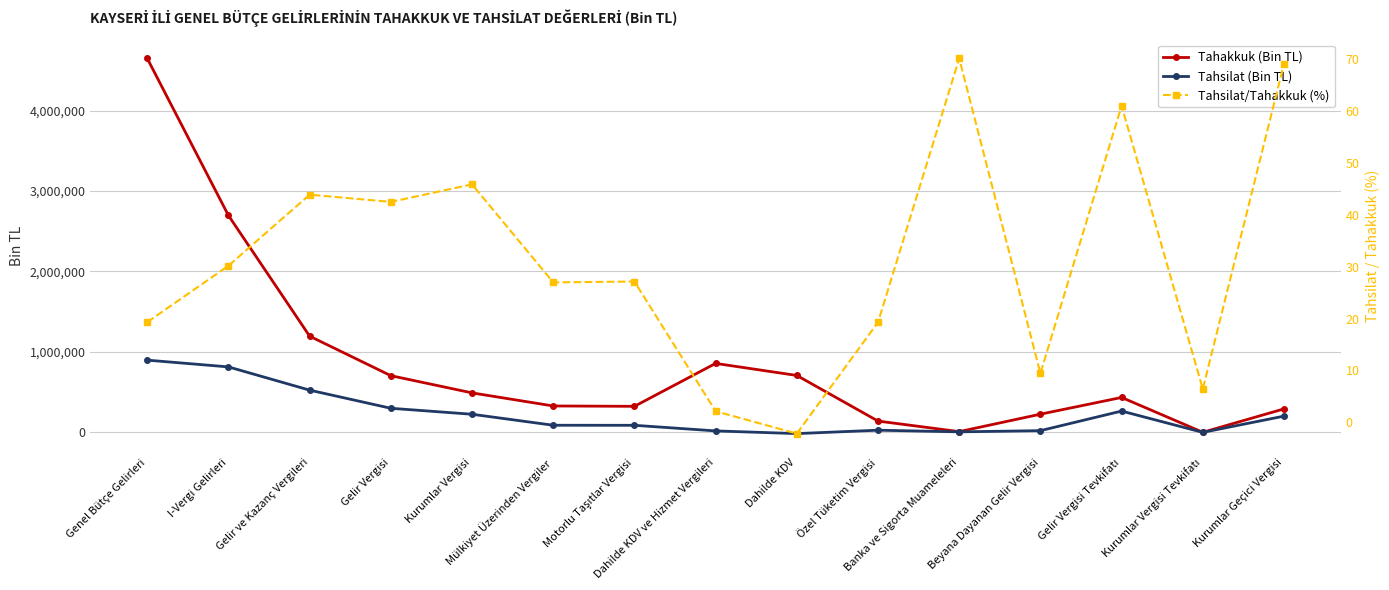

How many series are shown in this chart?

3